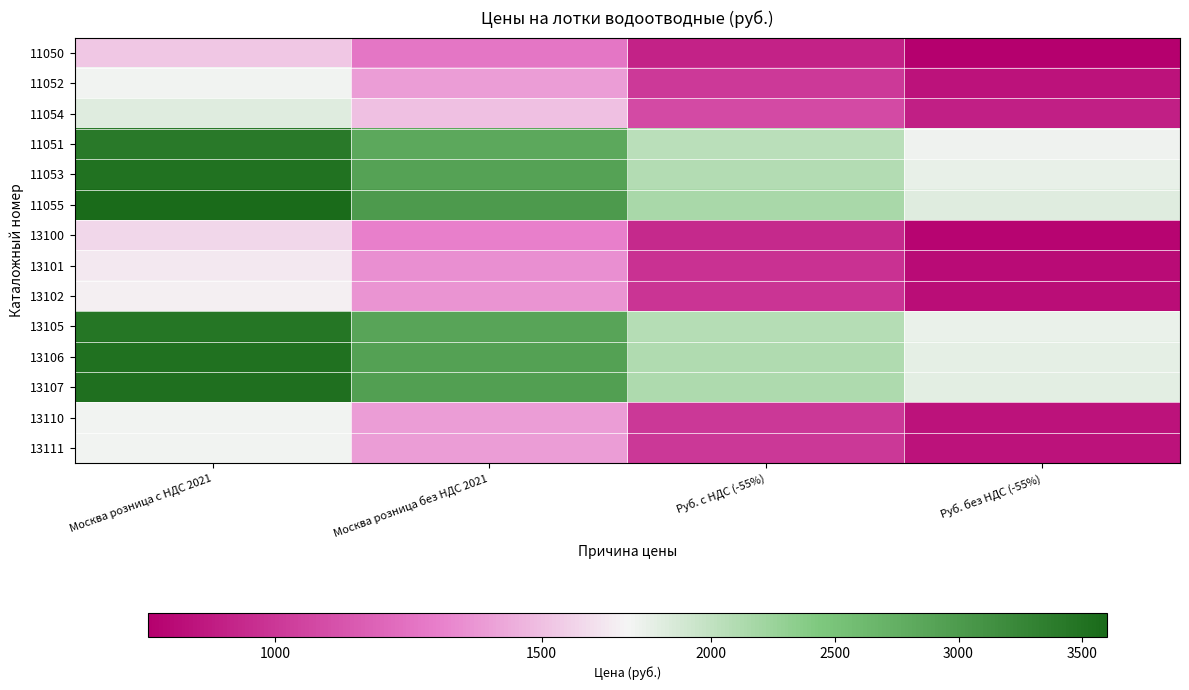

What is the spread (max minus min) of values at Москва розница с НДС 2021?

2078.0